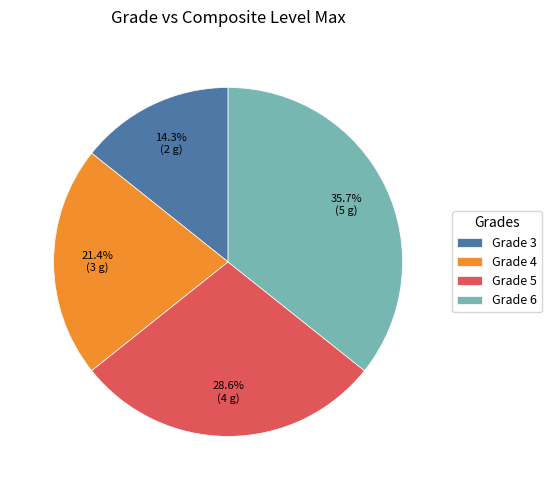

Rank the categories by value from lowest to highest.

Grade 3, Grade 4, Grade 5, Grade 6